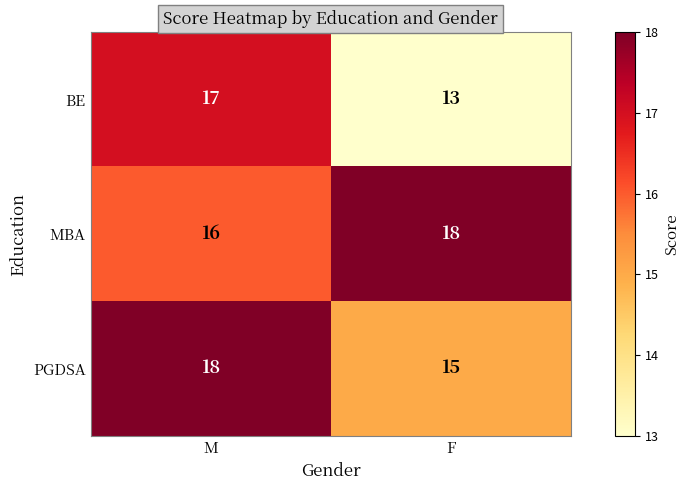

Rank the categories by BE value from lowest to highest.

F, M